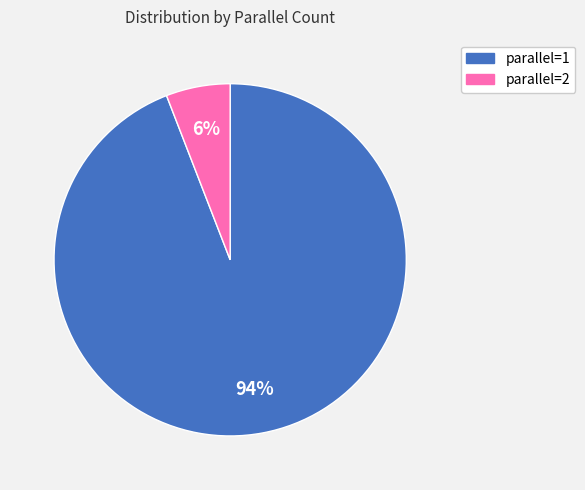

Is there a majority slice in this chart?

Yes